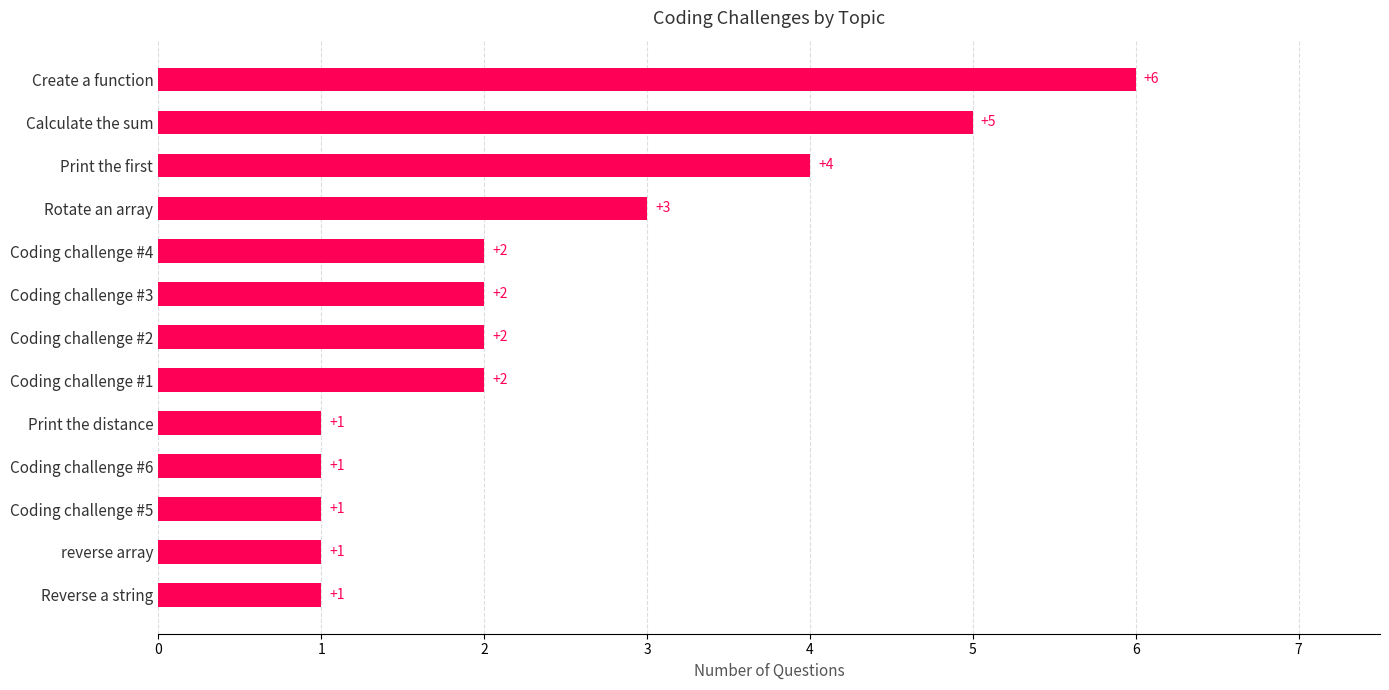

The chart shows a value of 2 at Coding challenge #3. True or false?

True